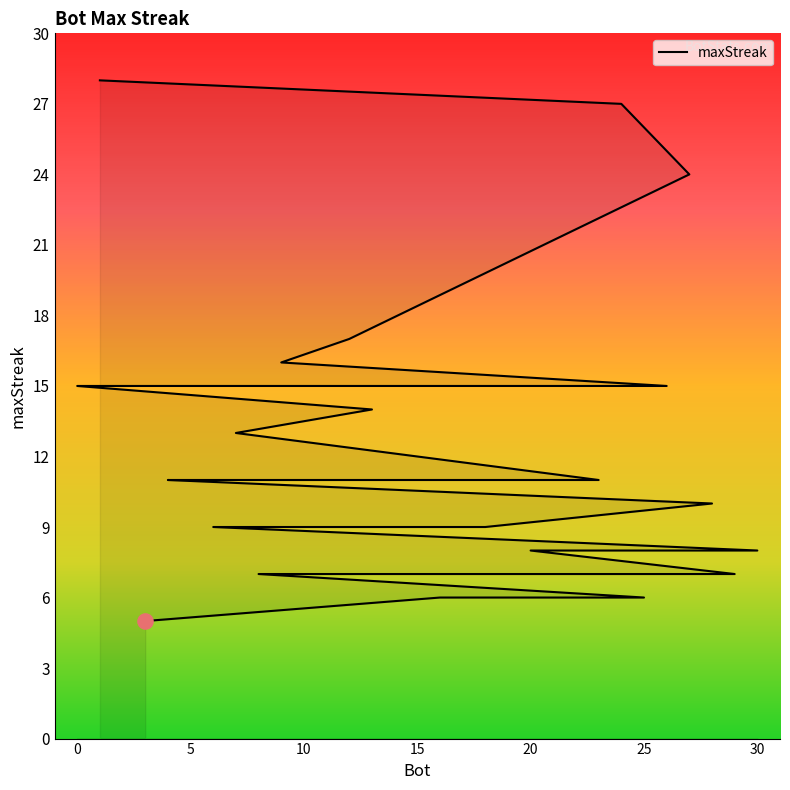

What is the change in value from 26 to 21?

-4